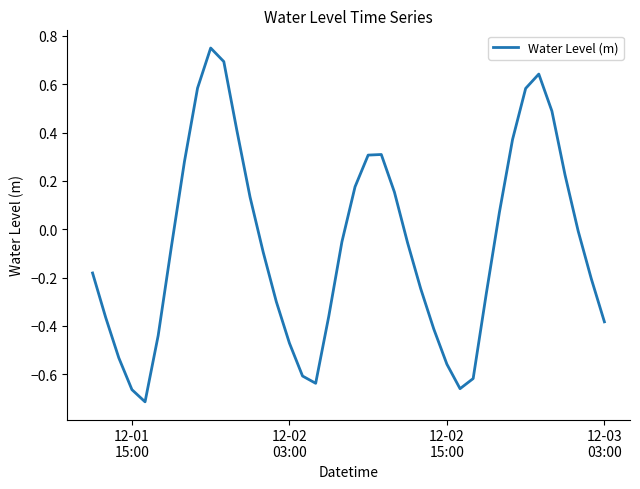

How many lines are shown in the chart?

1